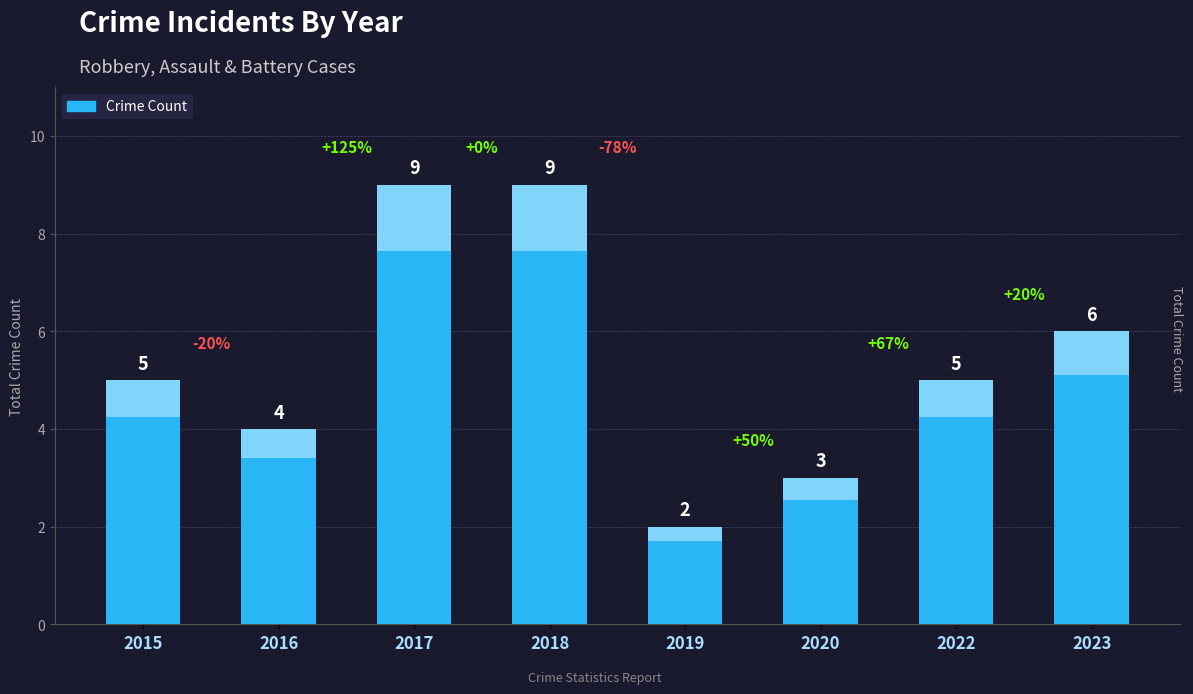

What is the difference between the values at 2018 and 2019?

7